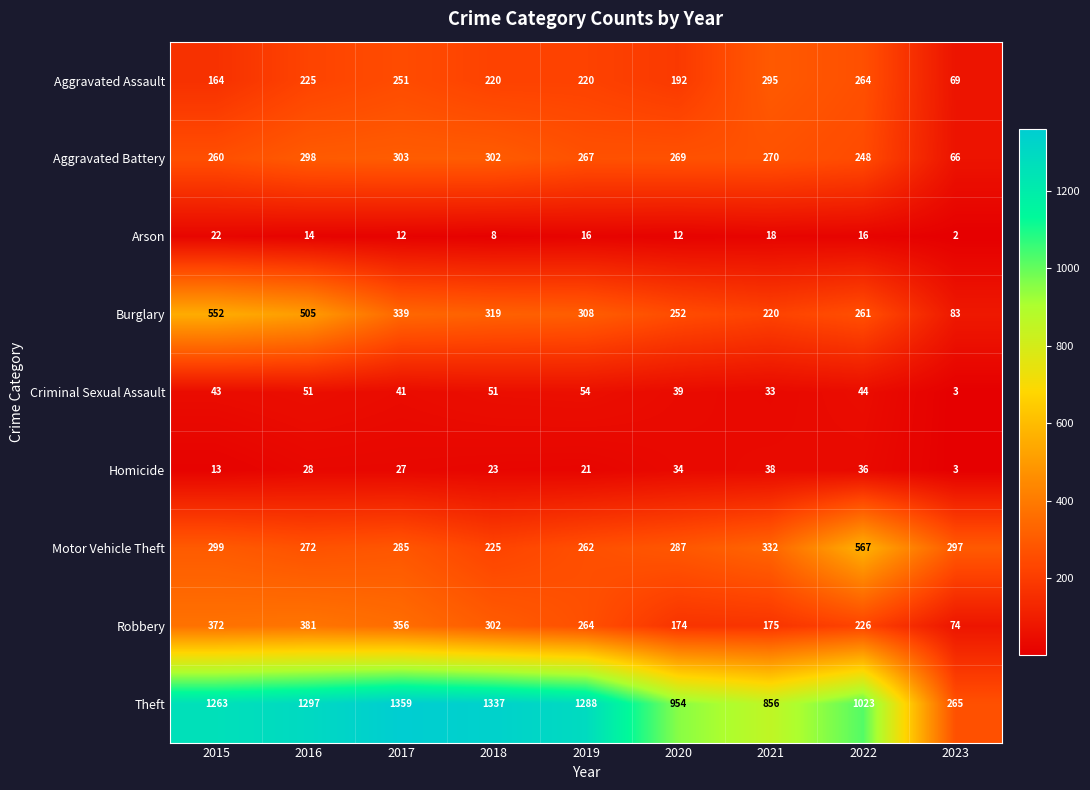

Where does the Burglary series first go above 308?

2015